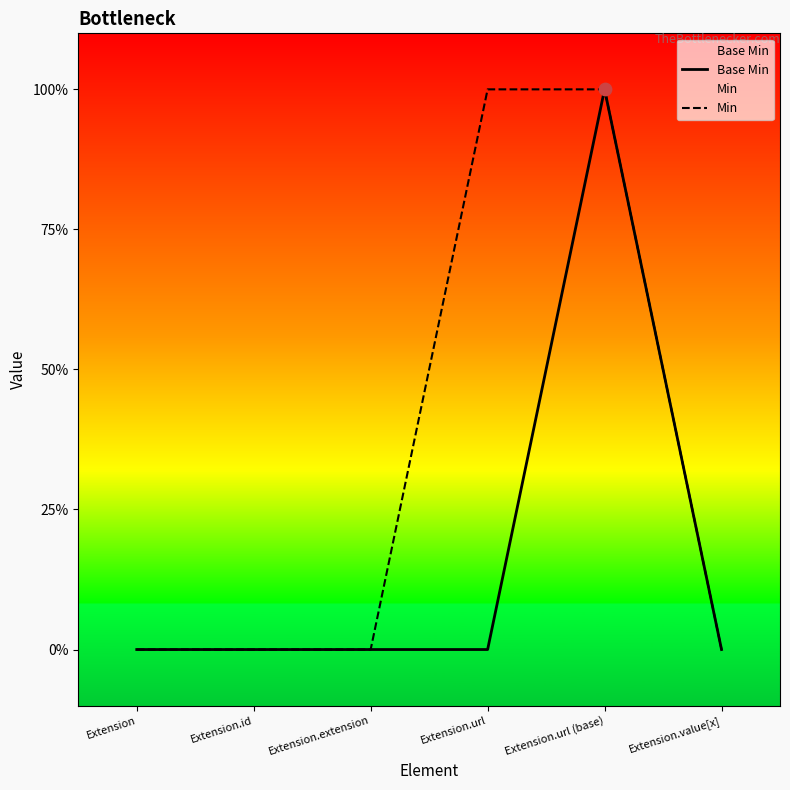

Which series has the largest Y range (max minus min)?

Base Min